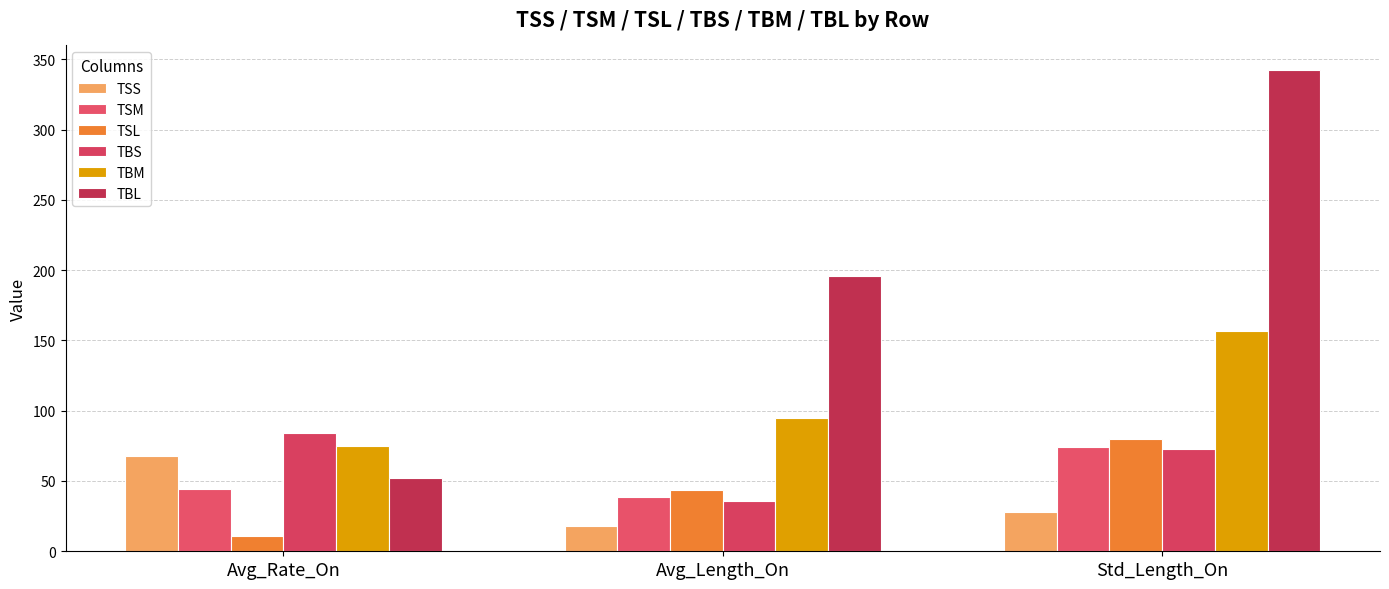

Which category has the lowest value in the TBM series?

Avg_Rate_On